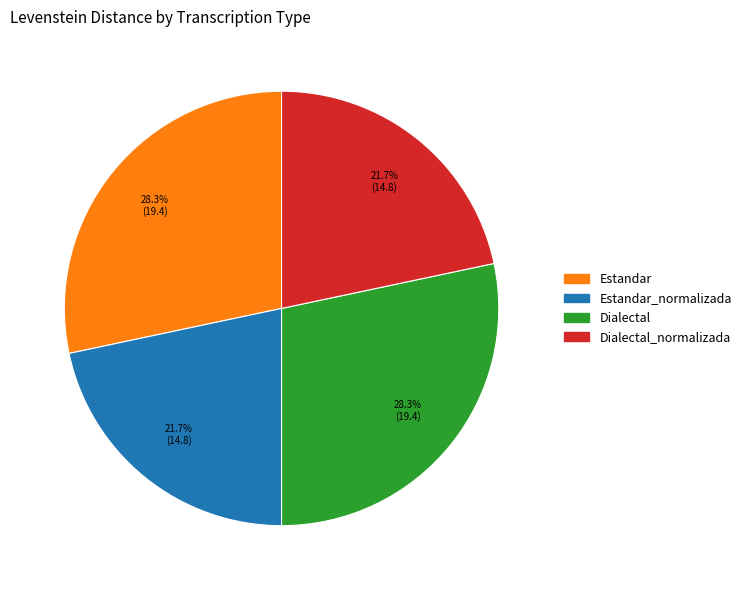

To the nearest percent, what is the average slice percentage?

25%